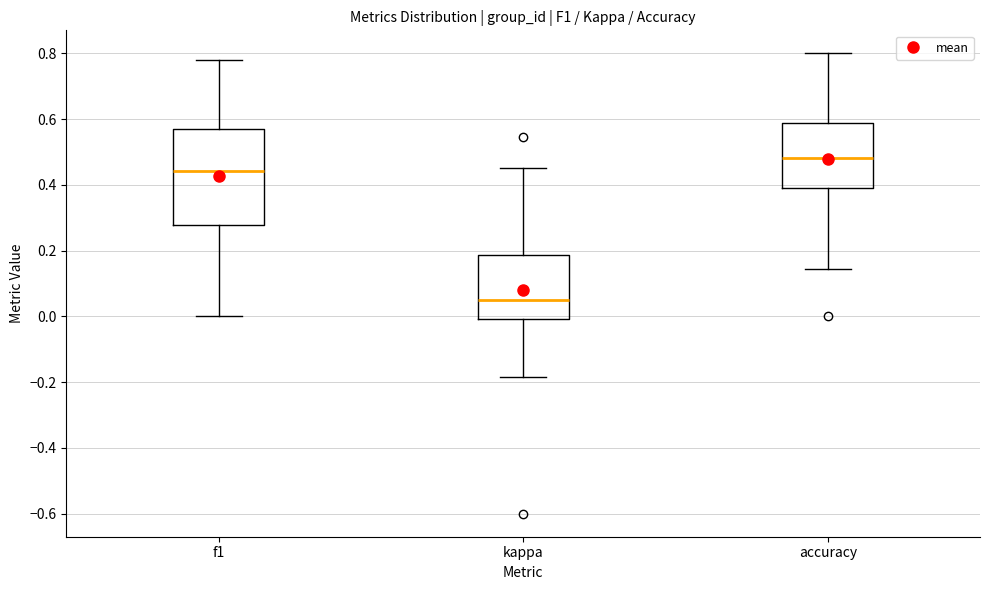

Reading left to right, read every box against the y-axis: the position of its median line, the range the box covers, and the ends of its whiskers. The values are not printed on the chart, so give them approximately, as read against the axis.

f1: median 0.44, box 0.28 to 0.58, whiskers 0.00 to 0.78
kappa: median 0.04, box 0.00 to 0.18, whiskers -0.18 to 0.46
accuracy: median 0.48, box 0.40 to 0.58, whiskers 0.14 to 0.80